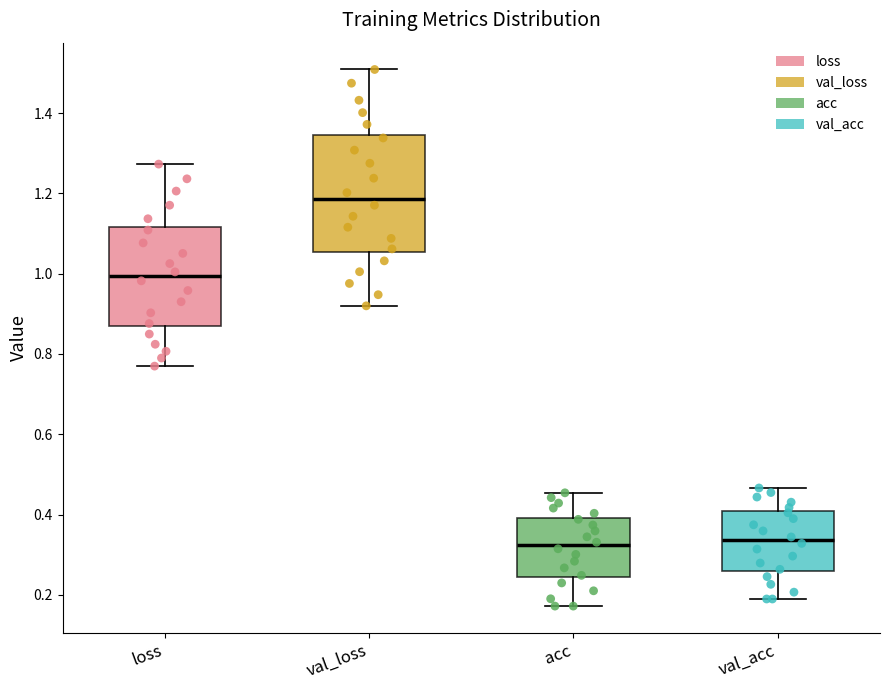

Reading left to right, read every box against the y-axis: the position of its median line, the range the box covers, and the ends of its whiskers. The values are not printed on the chart, so give them approximately, as read against the axis.

loss: median 1.00, box 0.86 to 1.12, whiskers 0.76 to 1.28
val_loss: median 1.18, box 1.06 to 1.34, whiskers 0.92 to 1.50
acc: median 0.32, box 0.24 to 0.40, whiskers 0.18 to 0.46
val_acc: median 0.34, box 0.26 to 0.40, whiskers 0.18 to 0.46